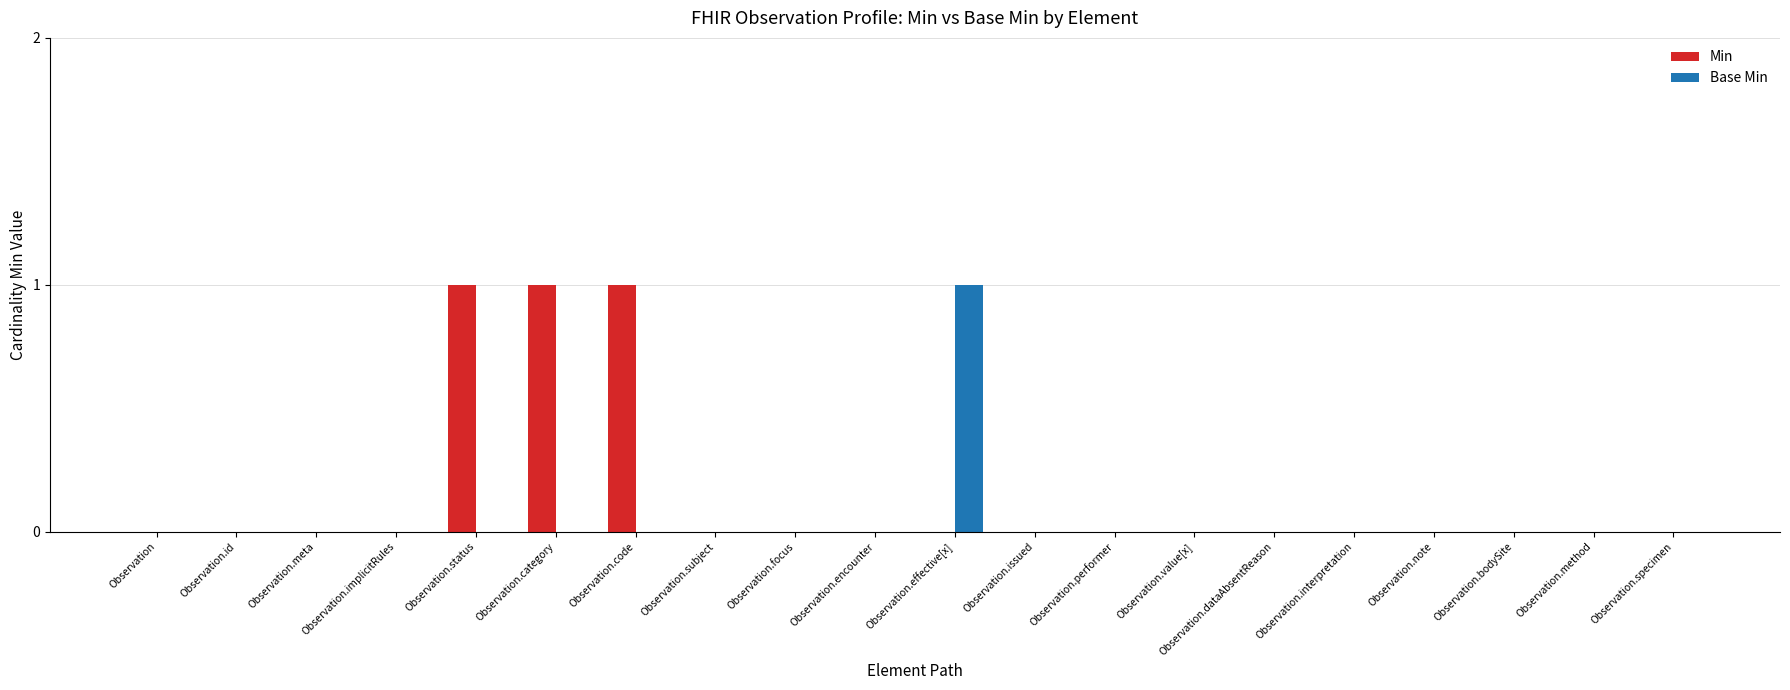

What is the sum of all Min values?

3